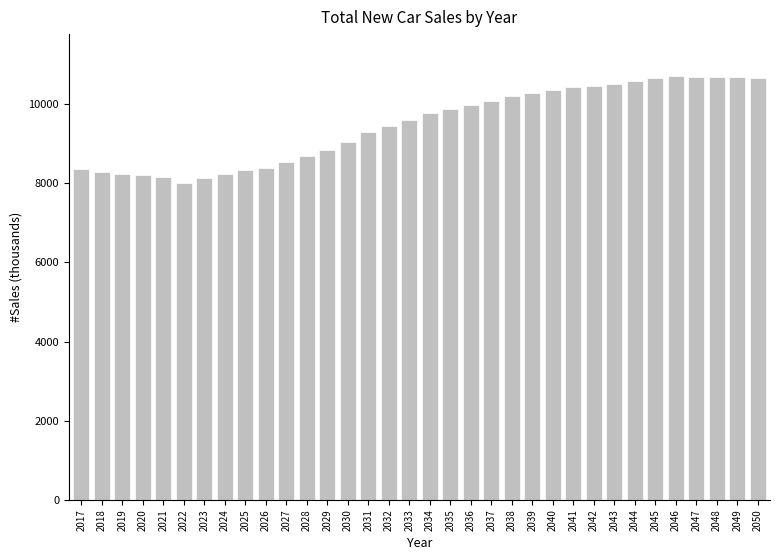

Approximately how many times larger is the value at 2038 compared to 2021?

1.3